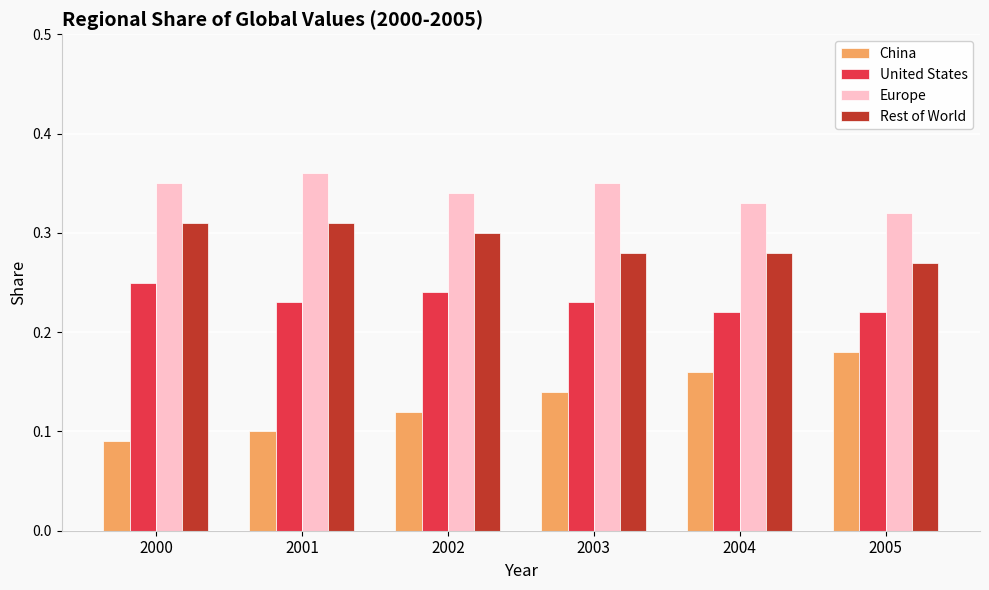

What is the total value across all series at 2002?

1.0